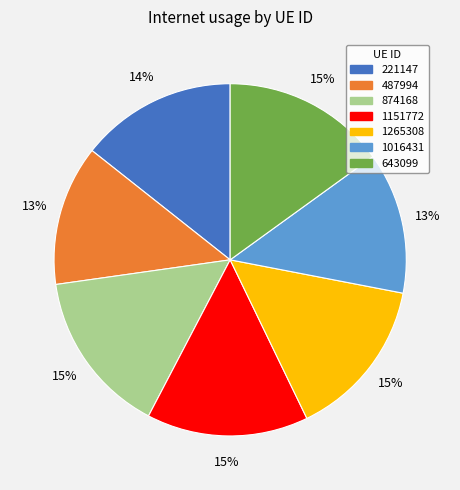

To the nearest percent, what is the difference between the largest and smallest slice percentages?

2%